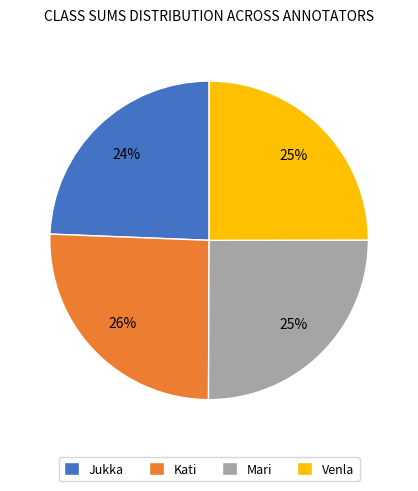

Count the number of slices in the pie.

4